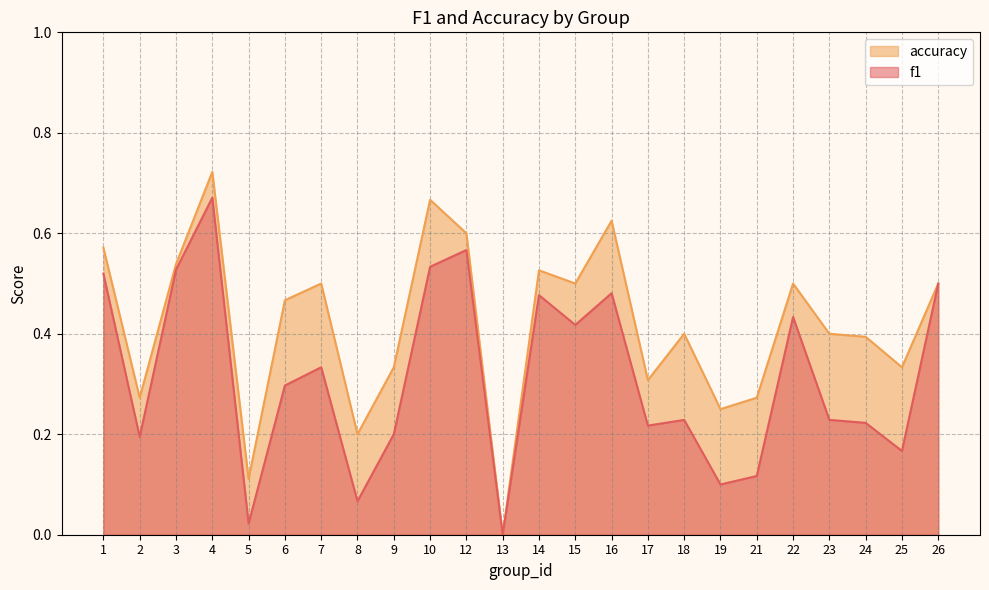

What are all the series names shown in the legend?

accuracy, f1